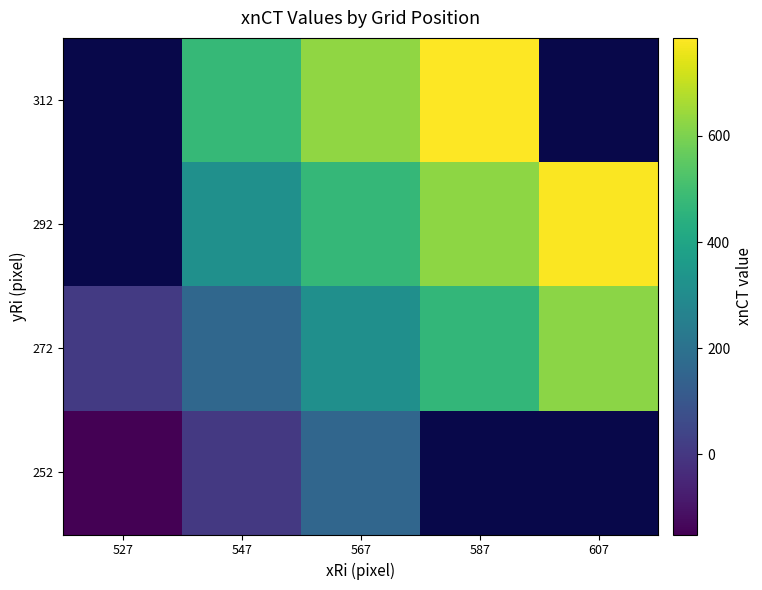

Which has a higher value, 527 or 547?

547